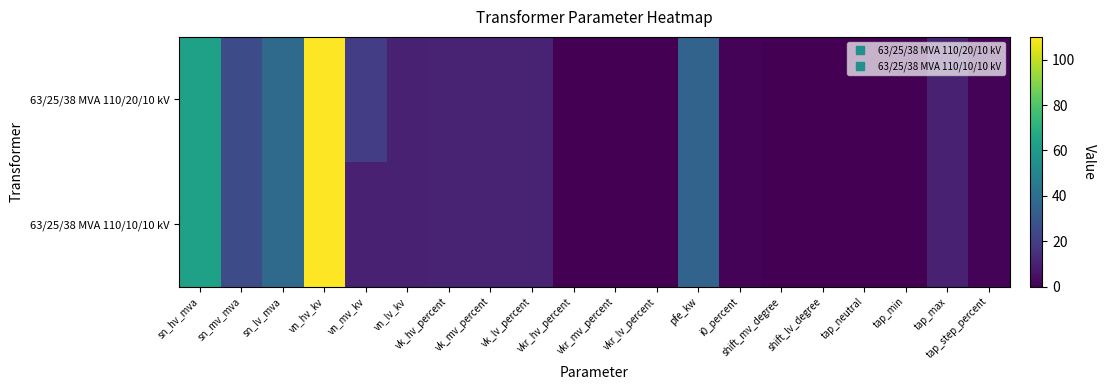

List the series in order of their overall mean, highest first.

63/25/38 MVA 110/20/10 kV, 63/25/38 MVA 110/10/10 kV